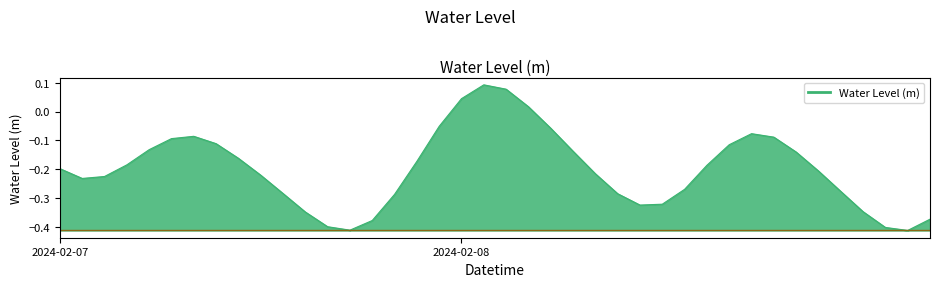

What is the difference between the maximum and minimum values?

0.5